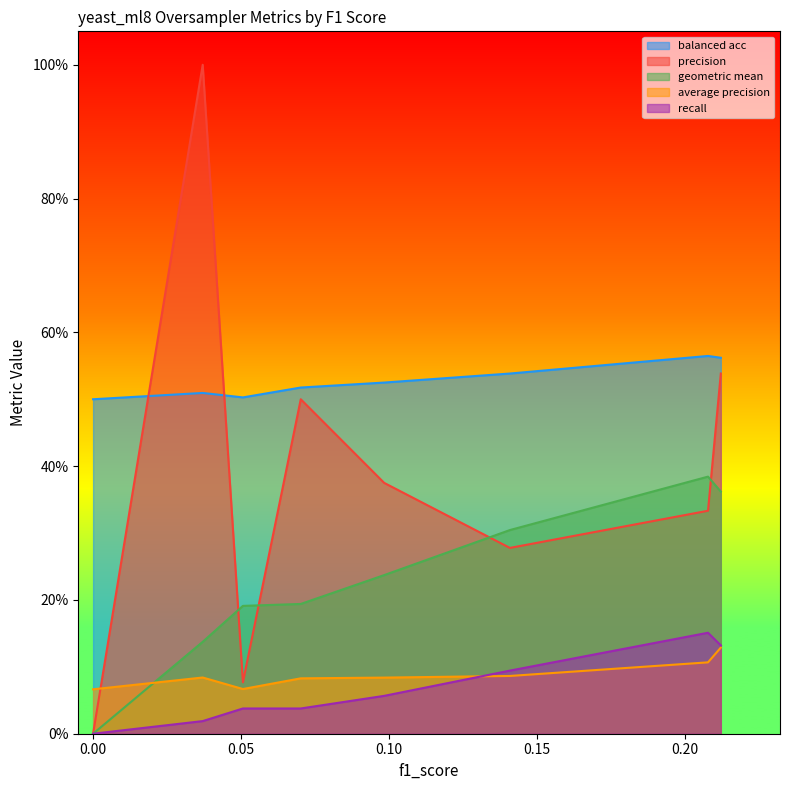

List the series in order of their peak value, lowest first.

average precision, recall, geometric mean, balanced acc, precision